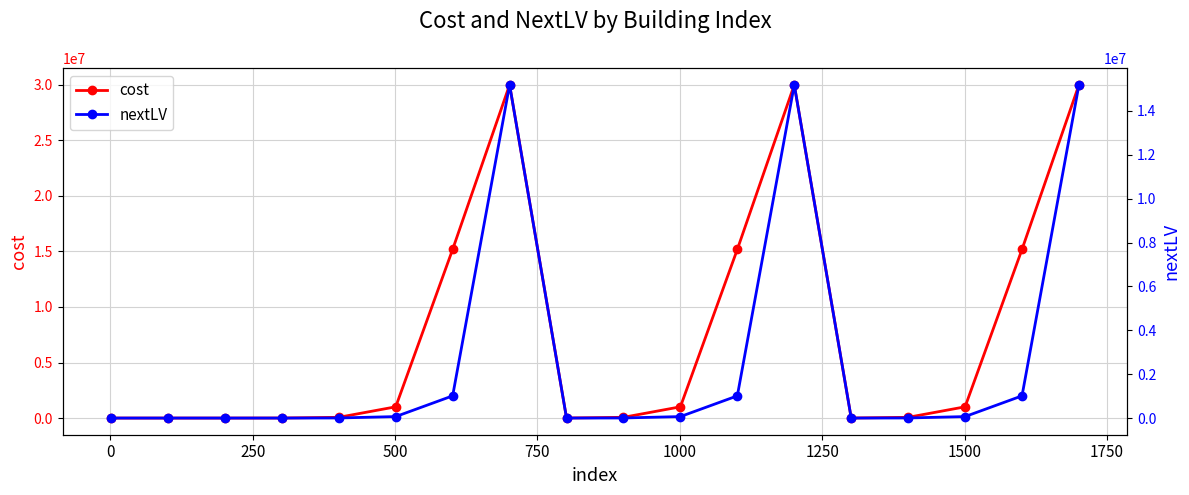

What is the highest value of the nextLV series?

15187500